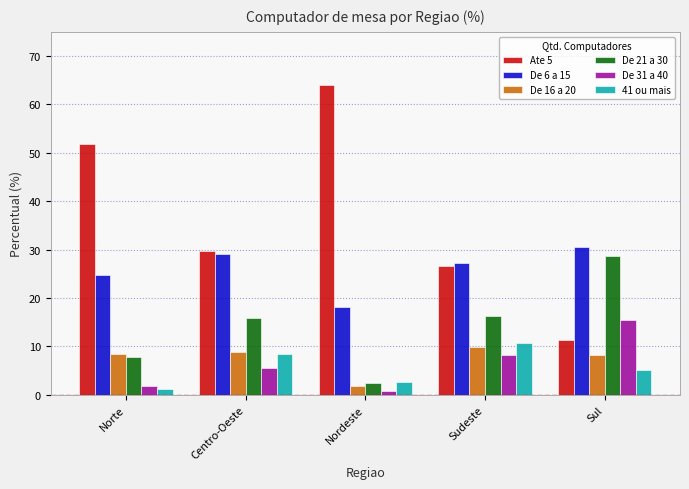

What is the average value of the De 31 a 40 series?

6.4